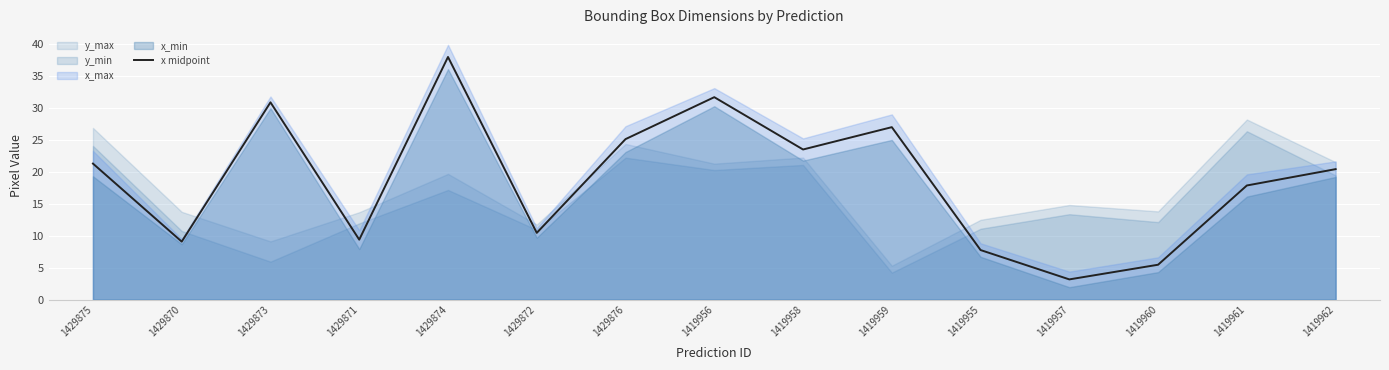

List the labels in order of value, largest first.

1429874, 1419956, 1429873, 1419959, 1429876, 1419958, 1429875, 1419962, 1419961, 1429872, 1429871, 1429870, 1419955, 1419960, 1419957